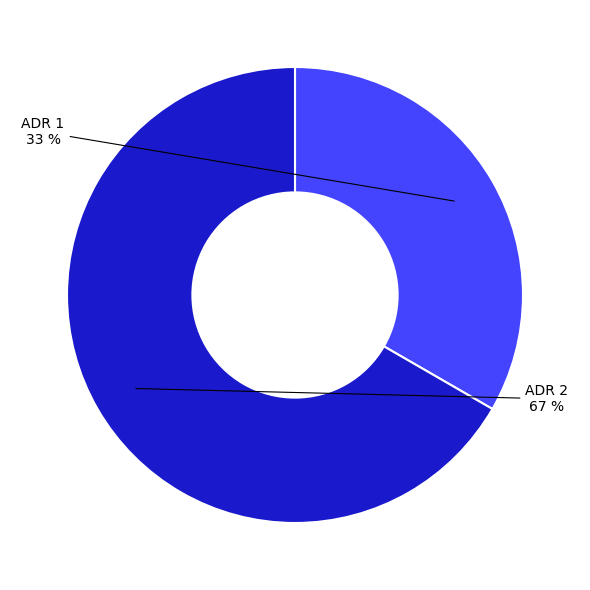

Is there a majority slice in this chart?

Yes